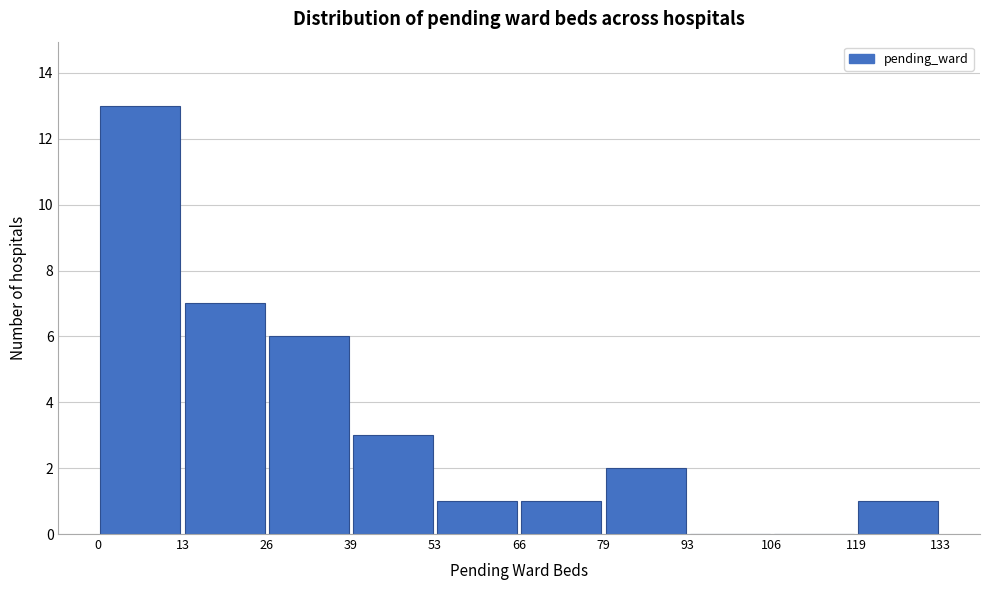

How tall is the bar that spans 39 to 53 on the x-axis? The values are not printed on the chart, so give them approximately, as read against the axis.

3